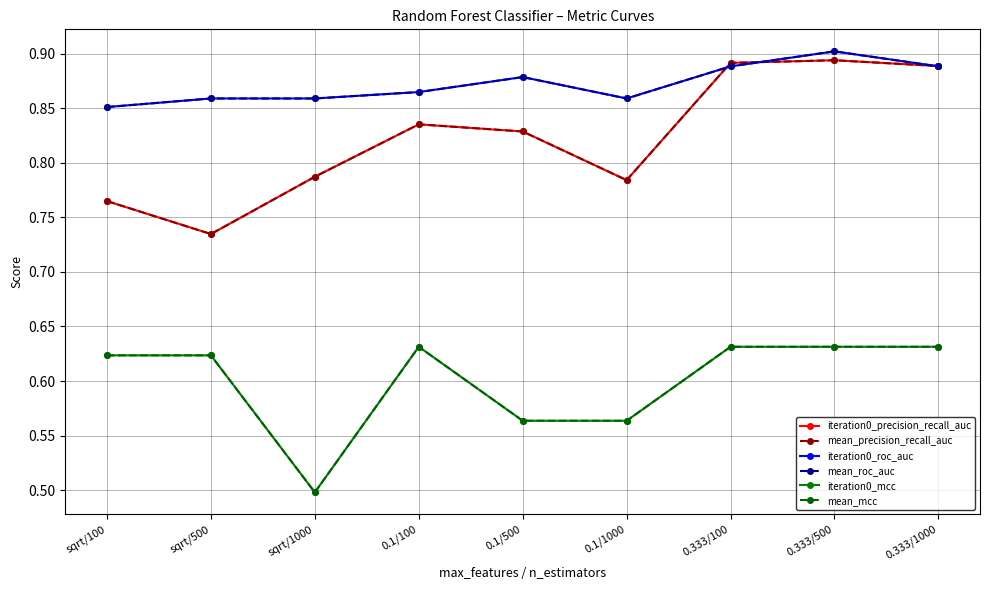

What is the difference between the highest and lowest values at 0.333/1000?

0.3